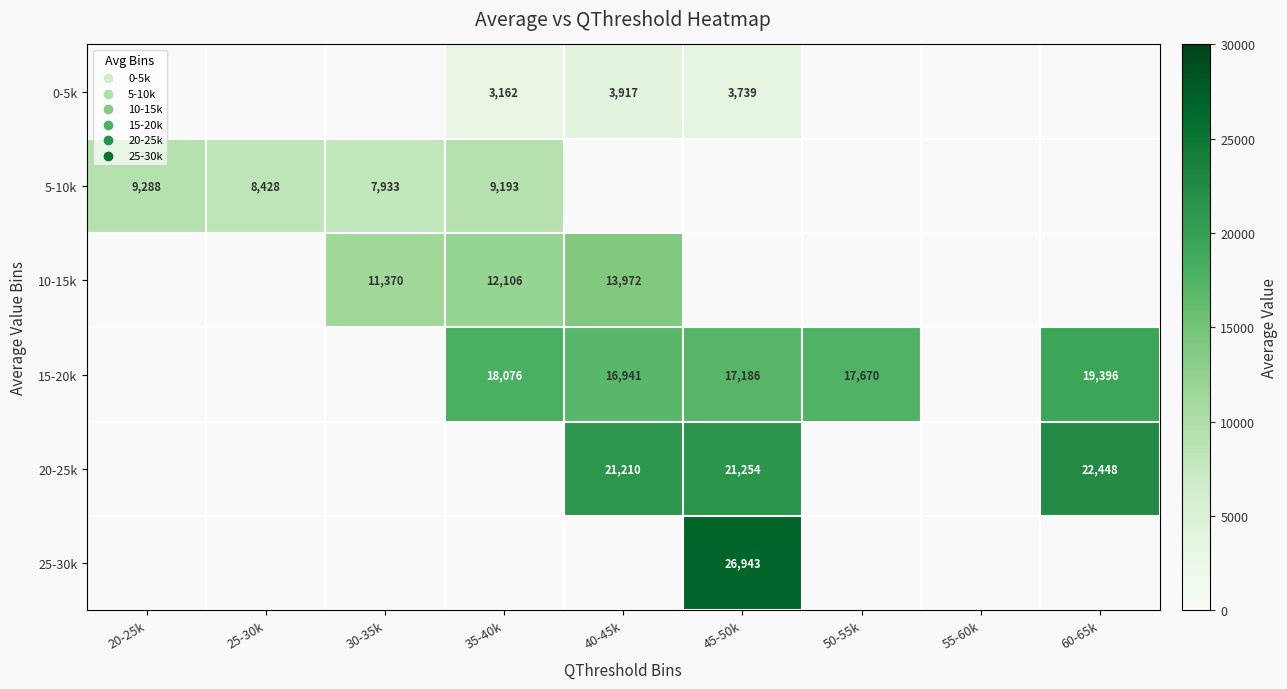

The value of 15-20k at 35-40k is 25528. True or false?

False